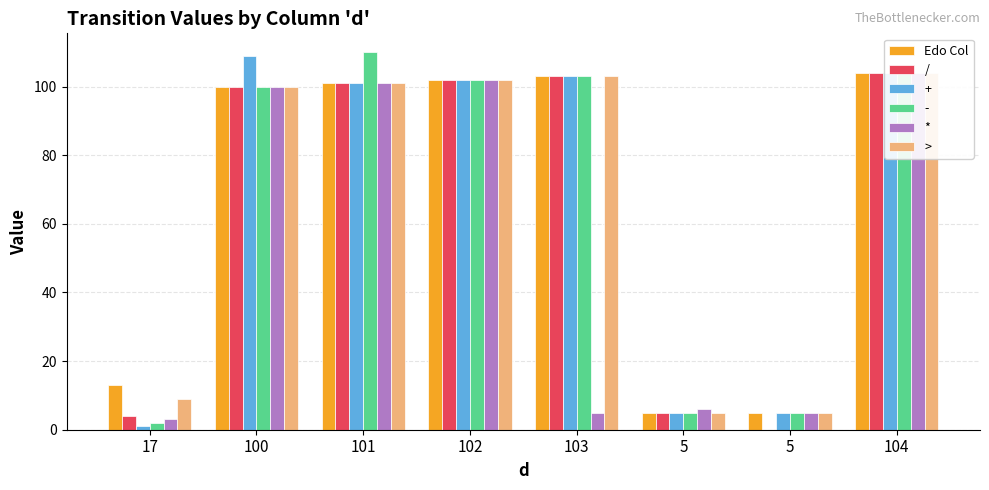

At which label does / first exceed 101?

102